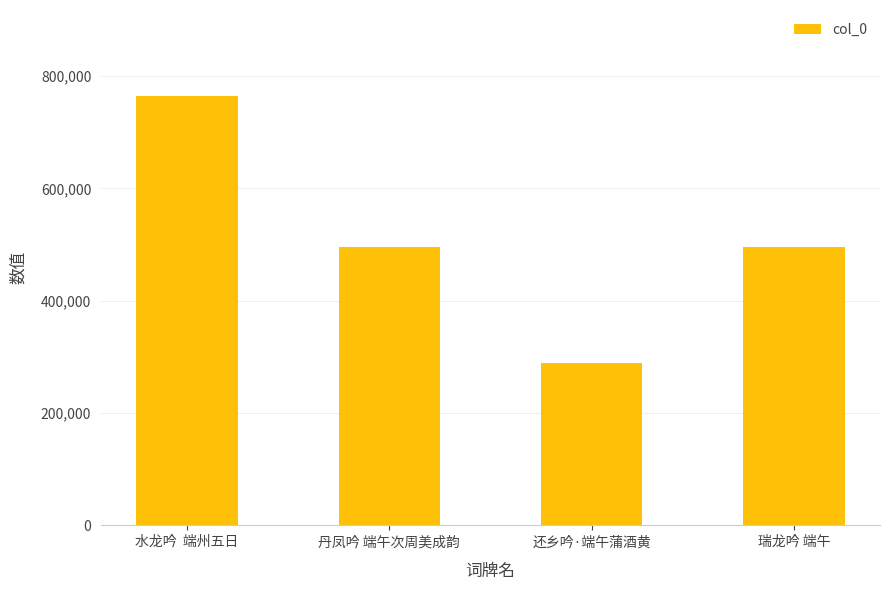

Are the bars grouped side by side (vs. stacked)?

No